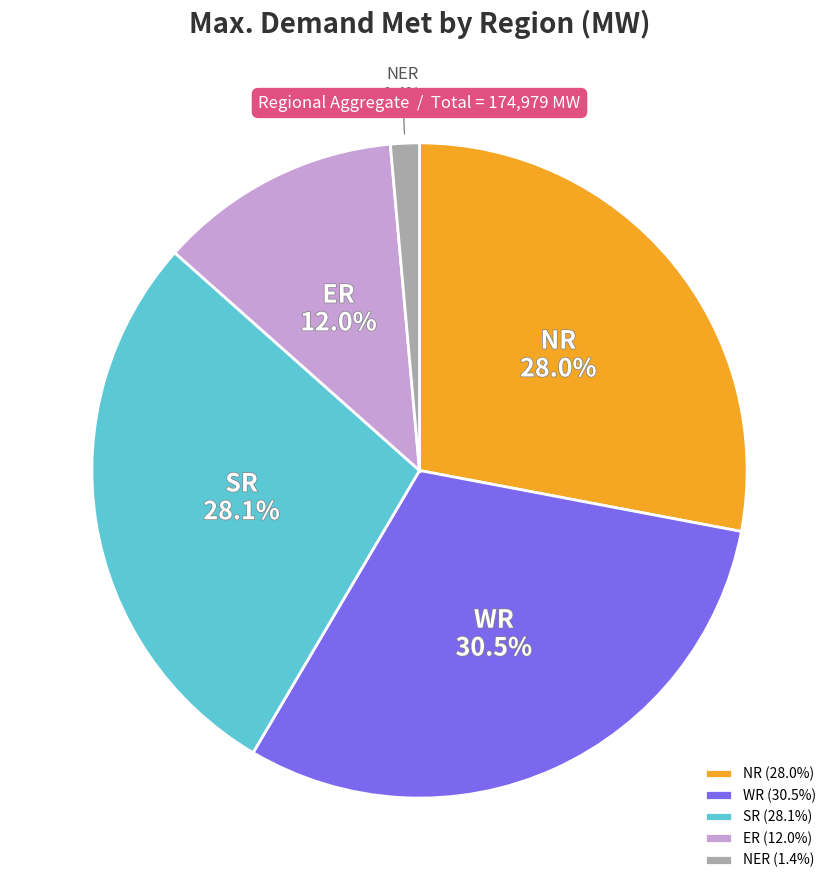

How many segments does this pie chart have?

5